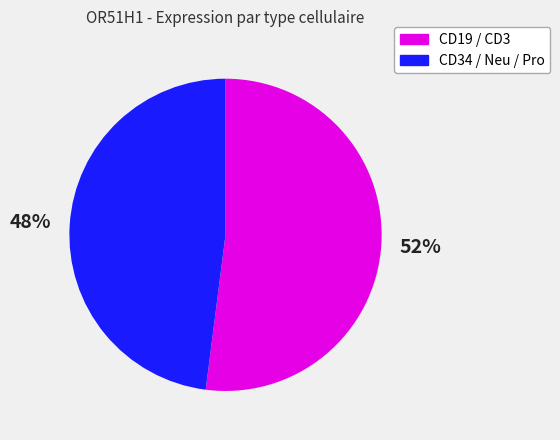

What percentage is the CD19 / CD3 slice, to the nearest percent?

52%